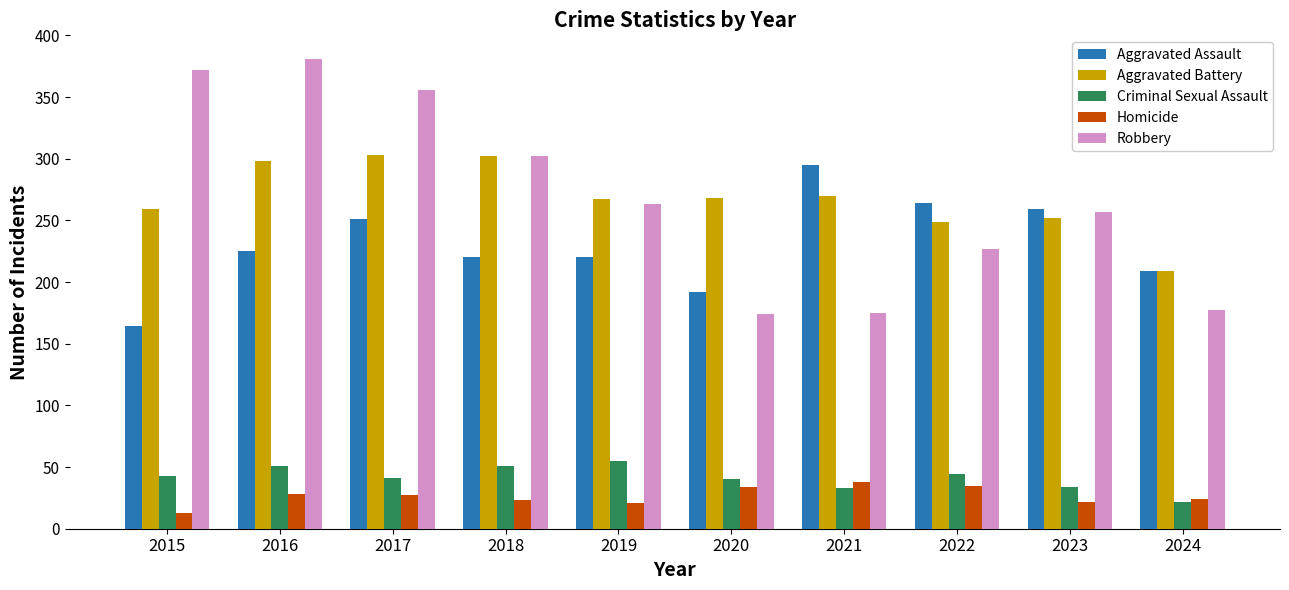

What is the maximum value shown in the chart?

381